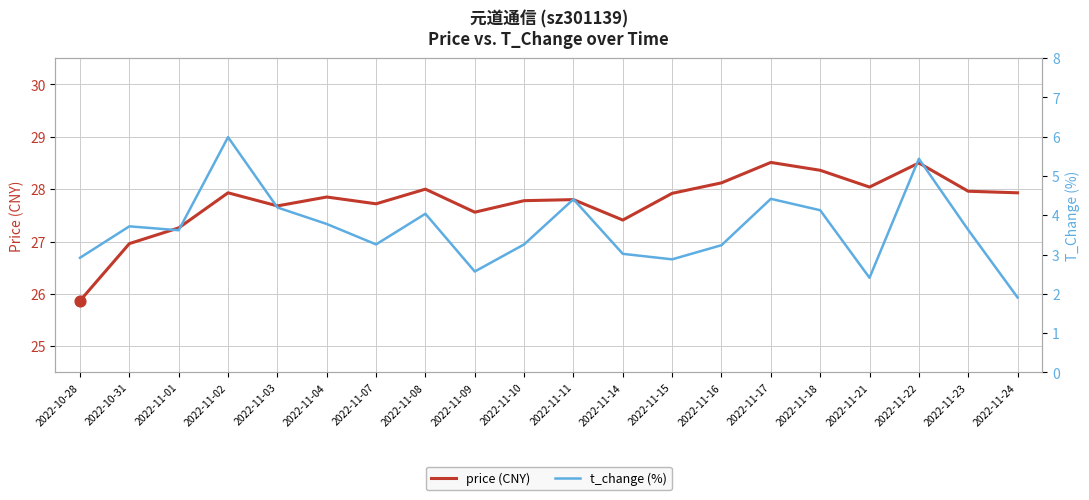

Which series has the largest total across all categories?

price